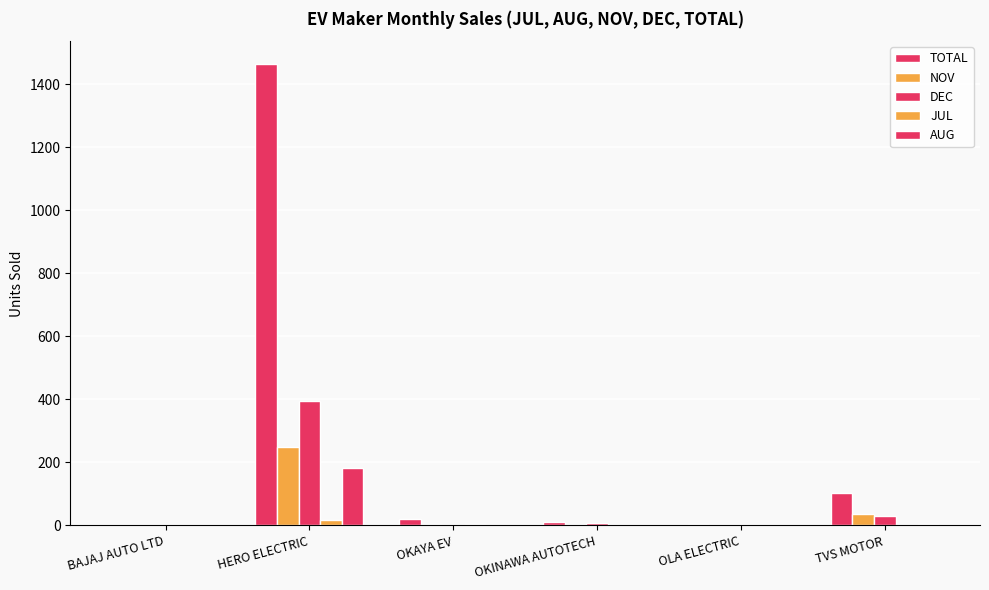

Is the value of AUG at OKINAWA AUTOTECH greater than the value of NOV at TVS MOTOR?

No